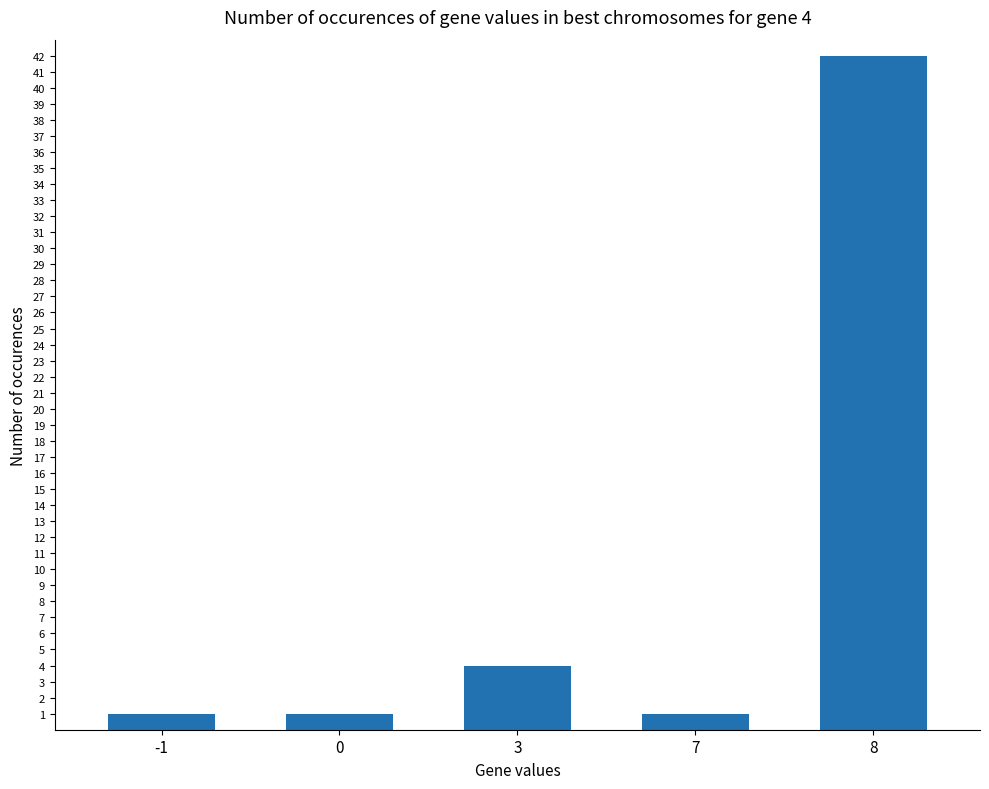

What is the value of the 2nd bar from the left?

1